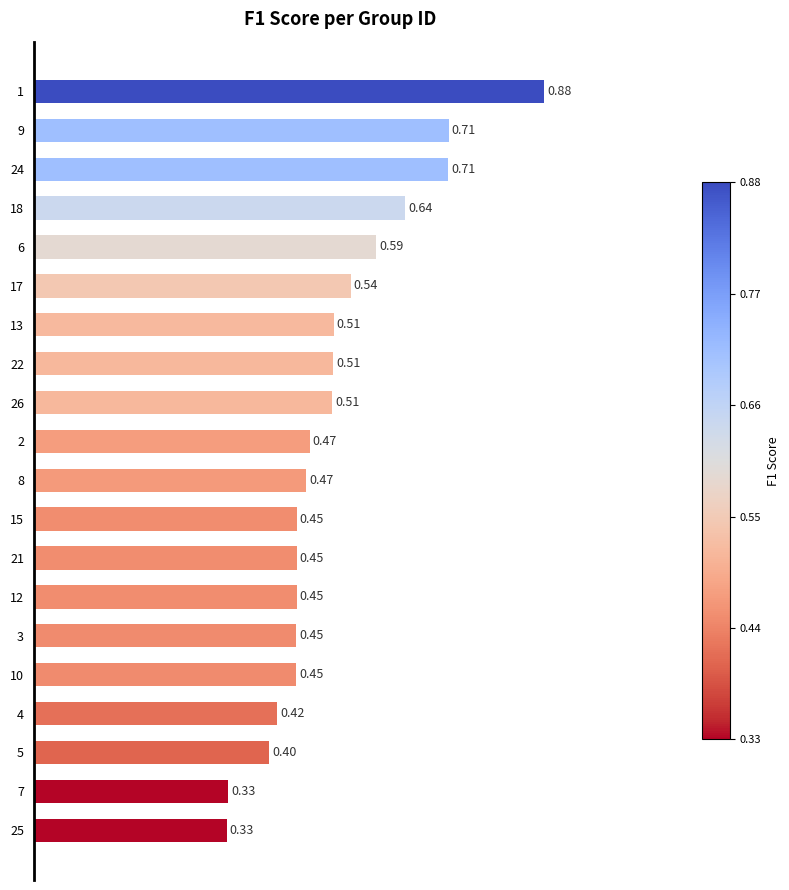

Does the chart contain any negative values?

No